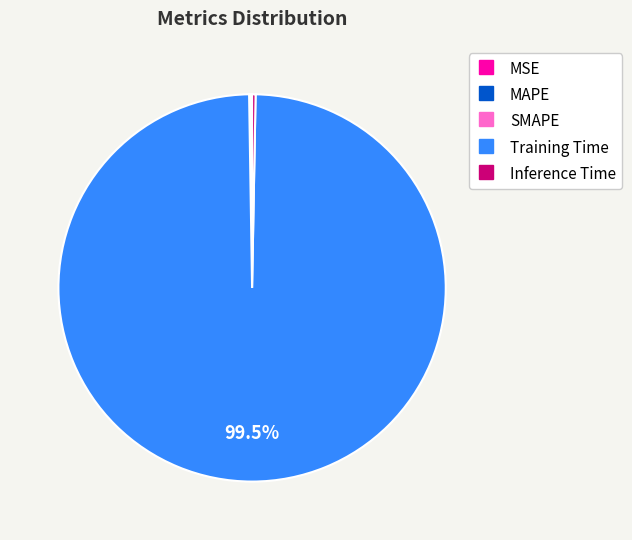

Which category has the biggest portion of the pie?

Training Time